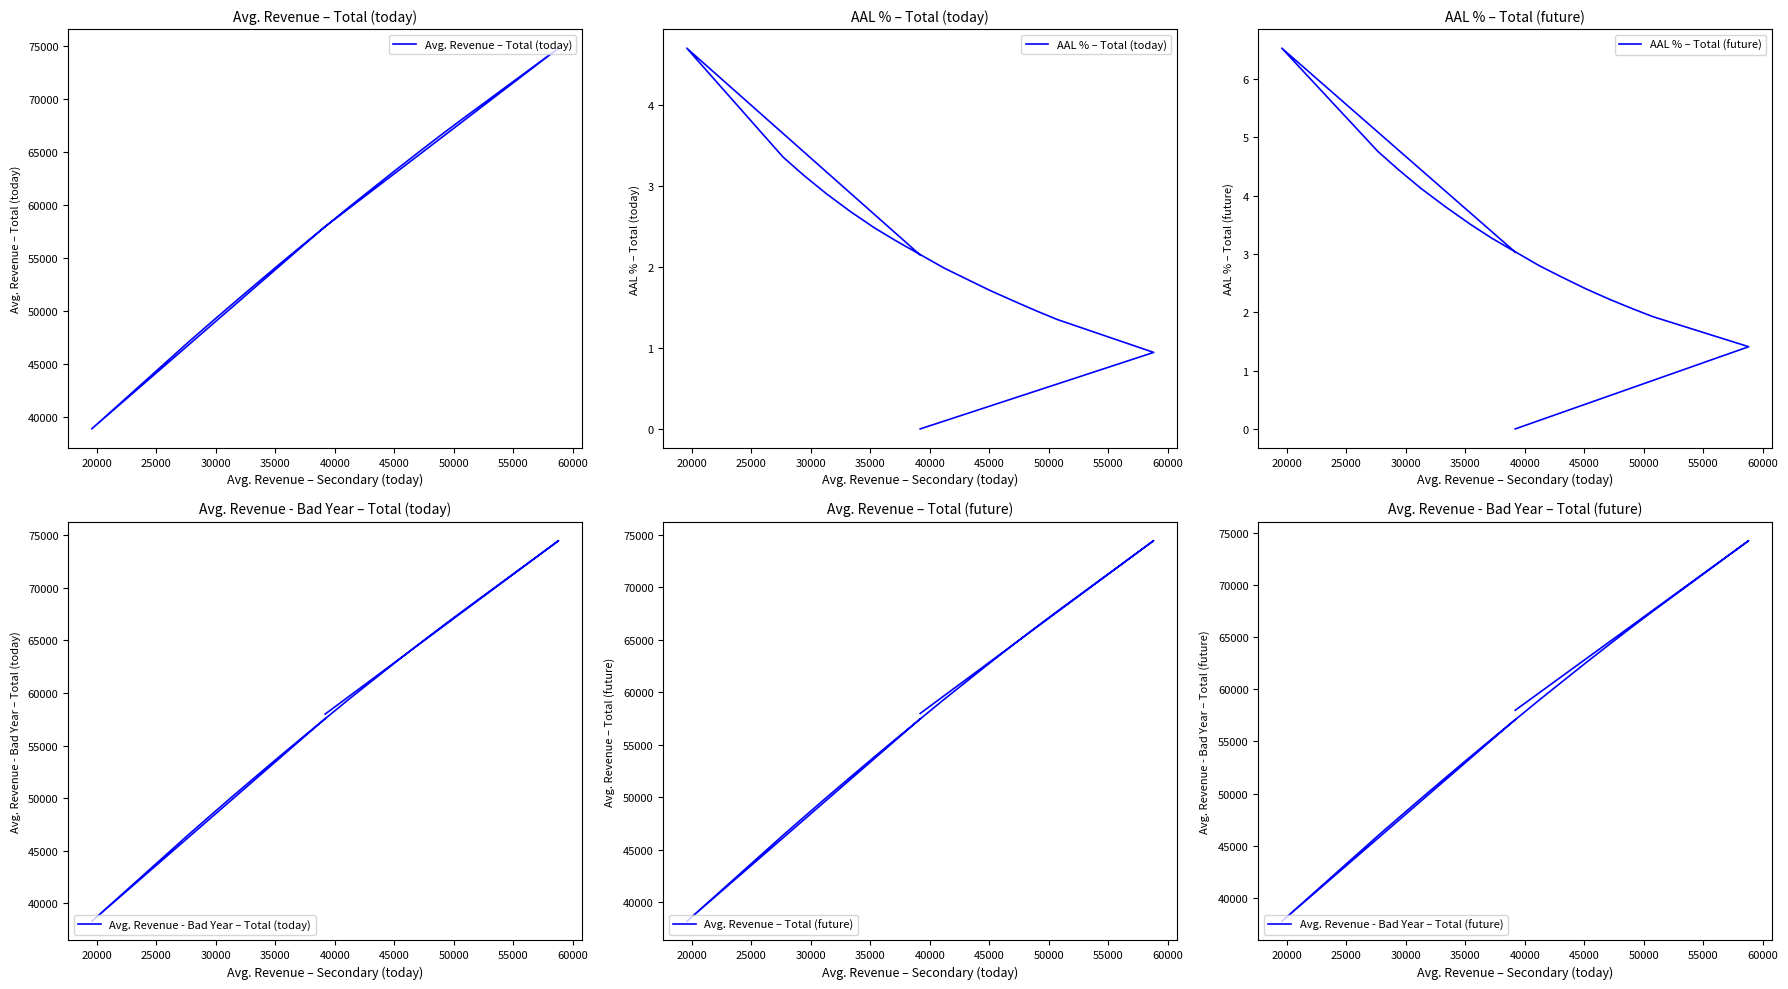

What is the approximate value of AAL % – Total (today) at 35000?

2.9